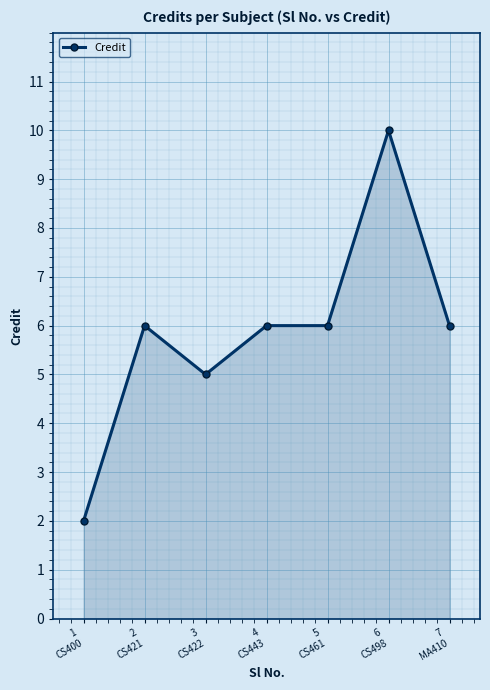

The chart shows a value of 10 at 6
CS498. True or false?

True